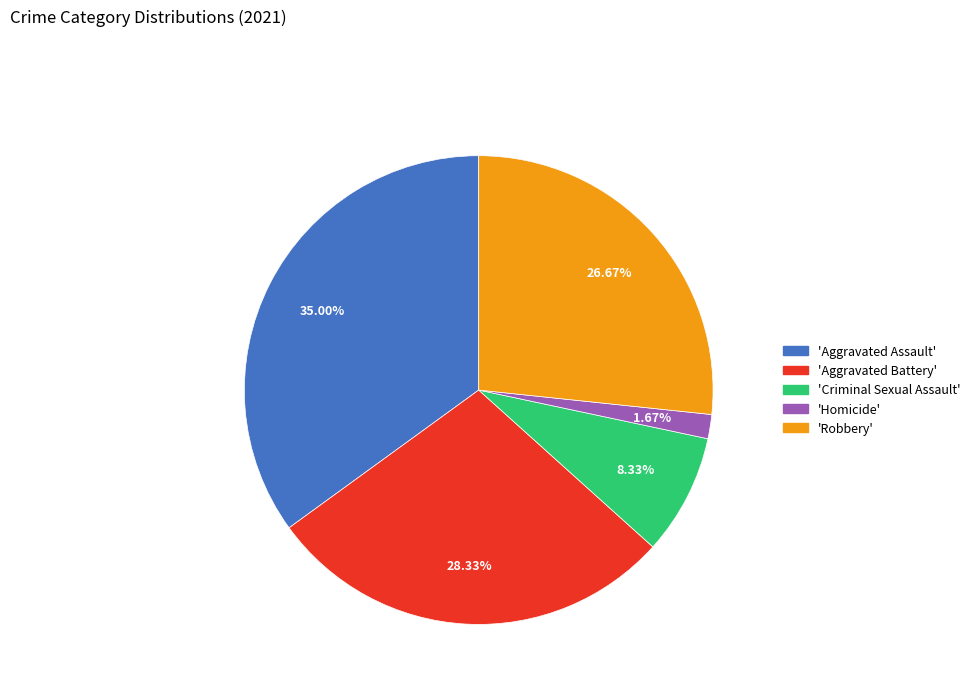

Is there any slice that represents more than half of the pie?

No